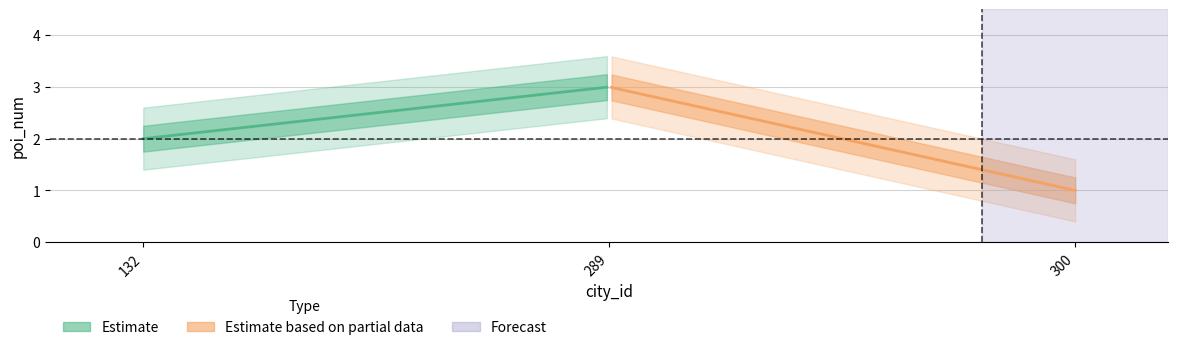

At which category does the chart reach its minimum across all series?

300